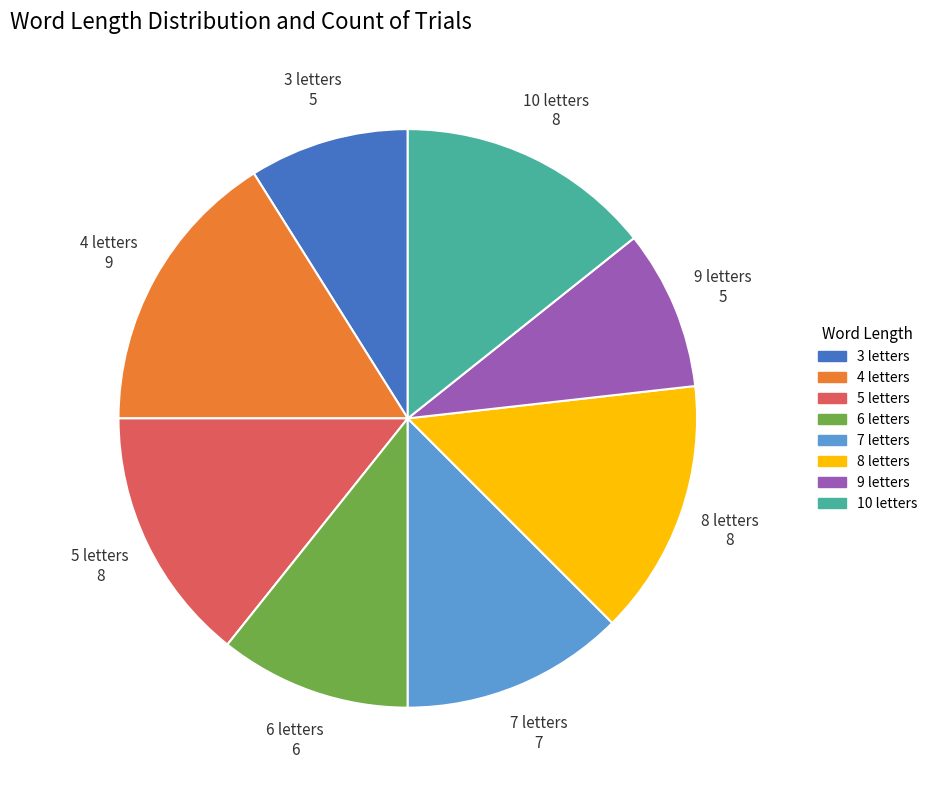

Is there any slice that represents more than half of the pie?

No